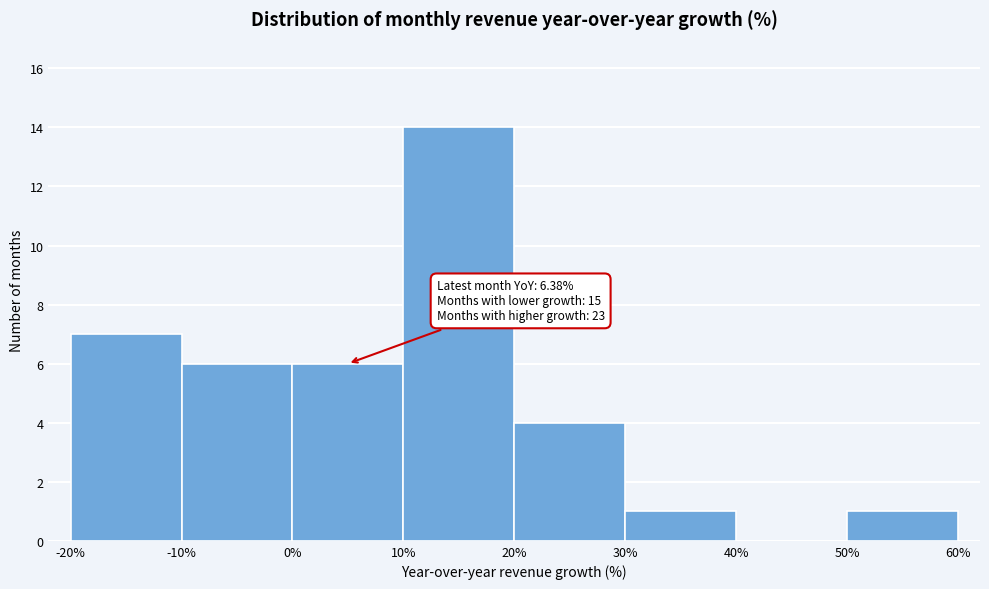

Over which range of the x-axis is the bar tallest?

10% to 20%